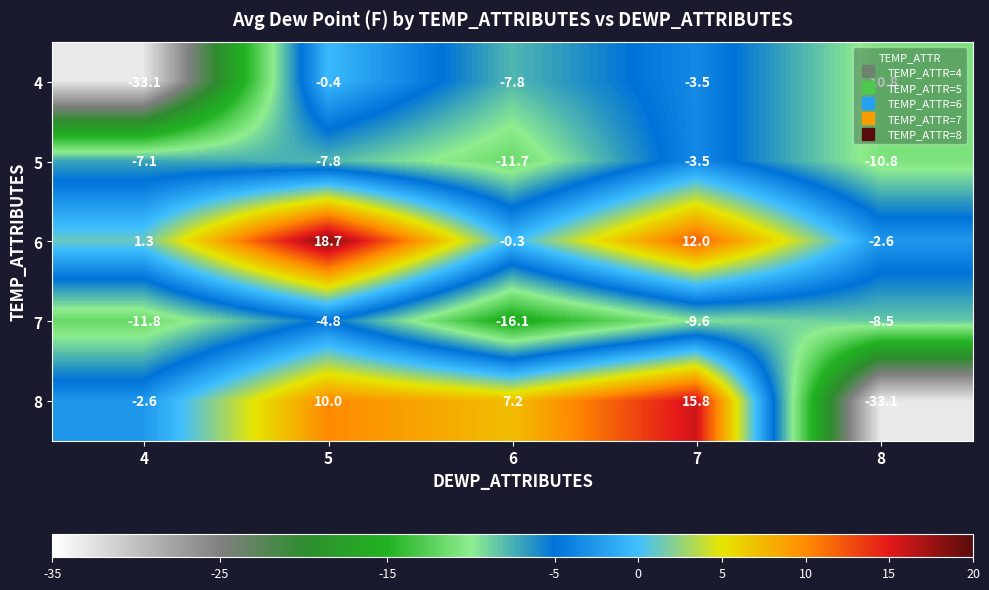

List the labels in order of 7 value, smallest first.

6, 4, 7, 8, 5